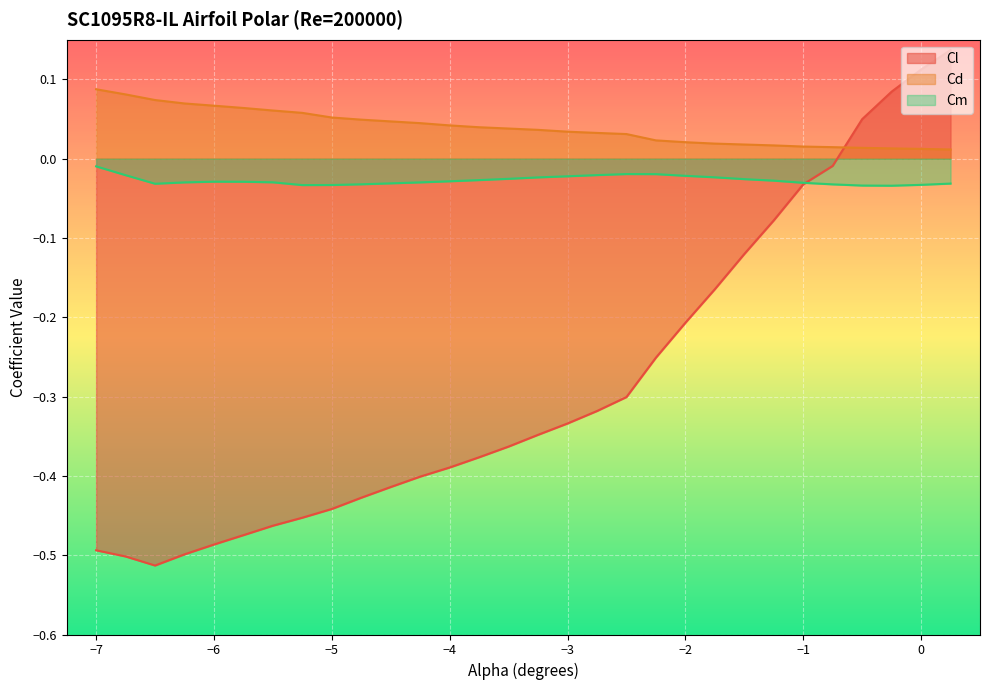

At which category is the sum across all series the highest?

0.25